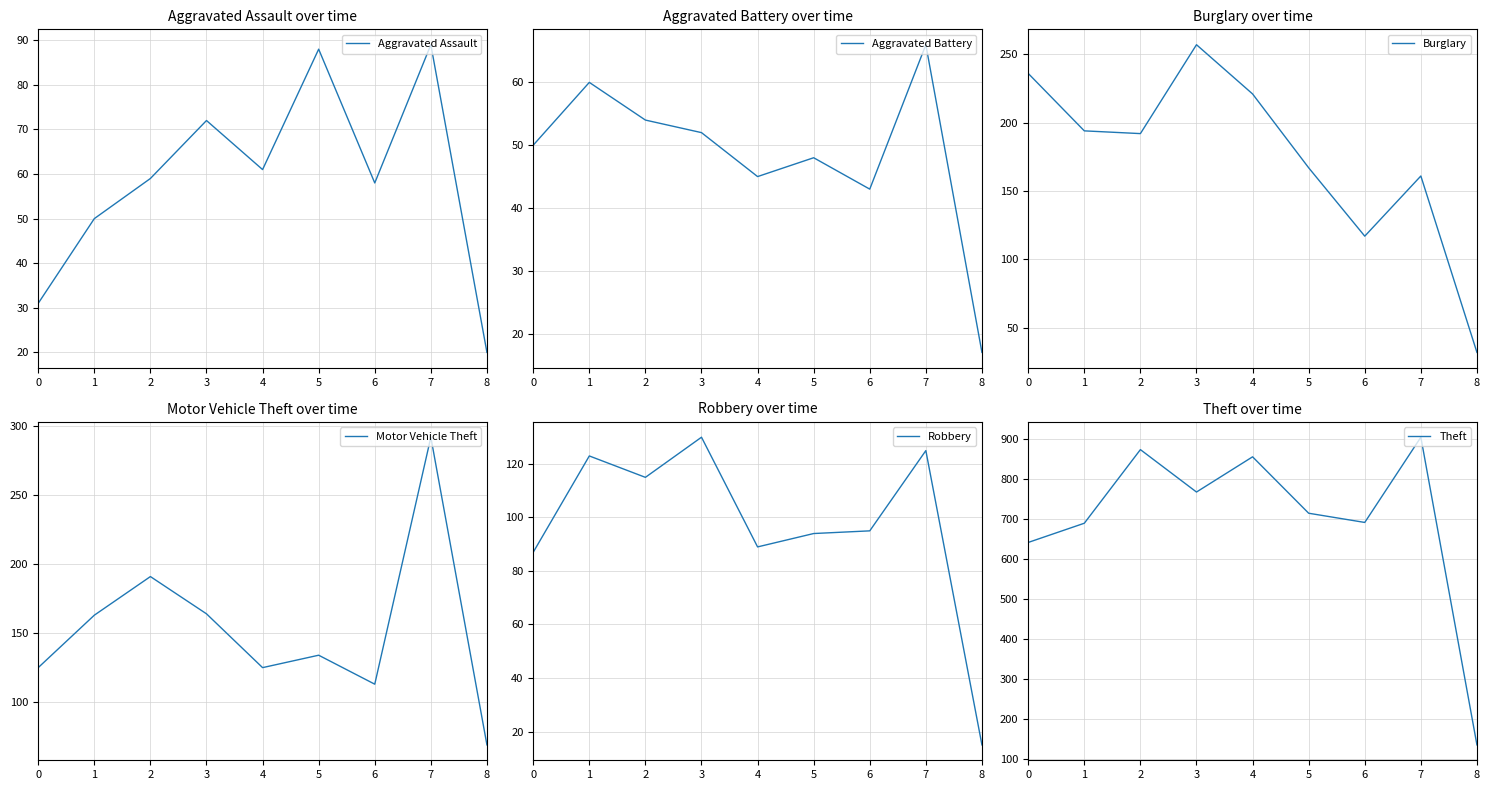

List the labels in order of Motor Vehicle Theft value, smallest first.

8, 6, 0, 4, 5, 1, 3, 2, 7